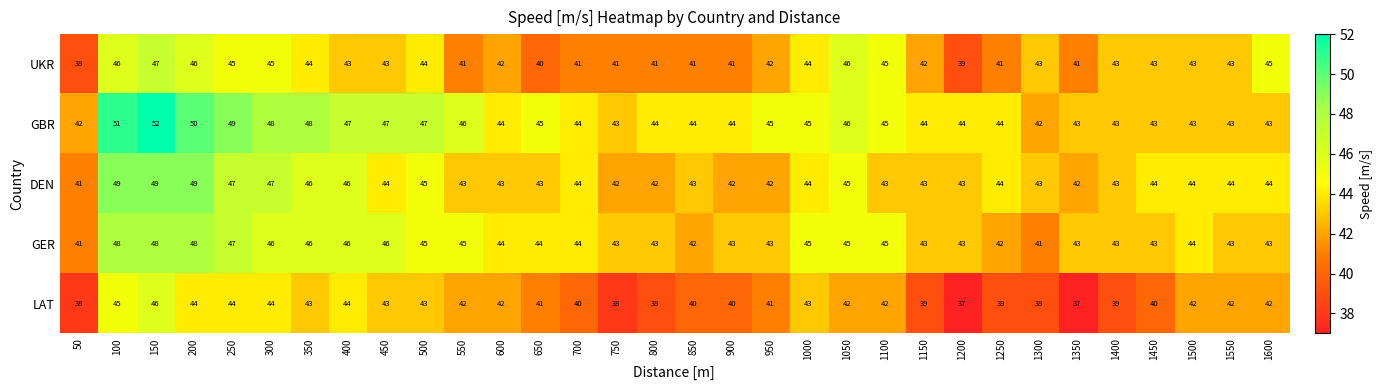

At which category is the sum across all series the highest?

150